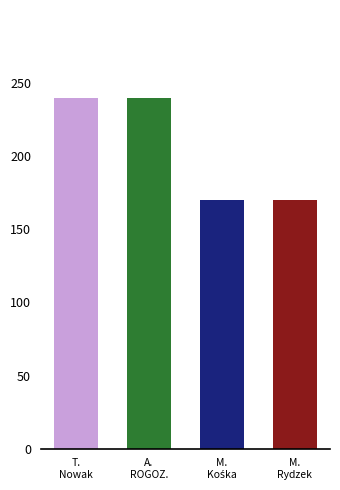

Reading right to left, what are all the values shown in this chart?

170	170	240	240